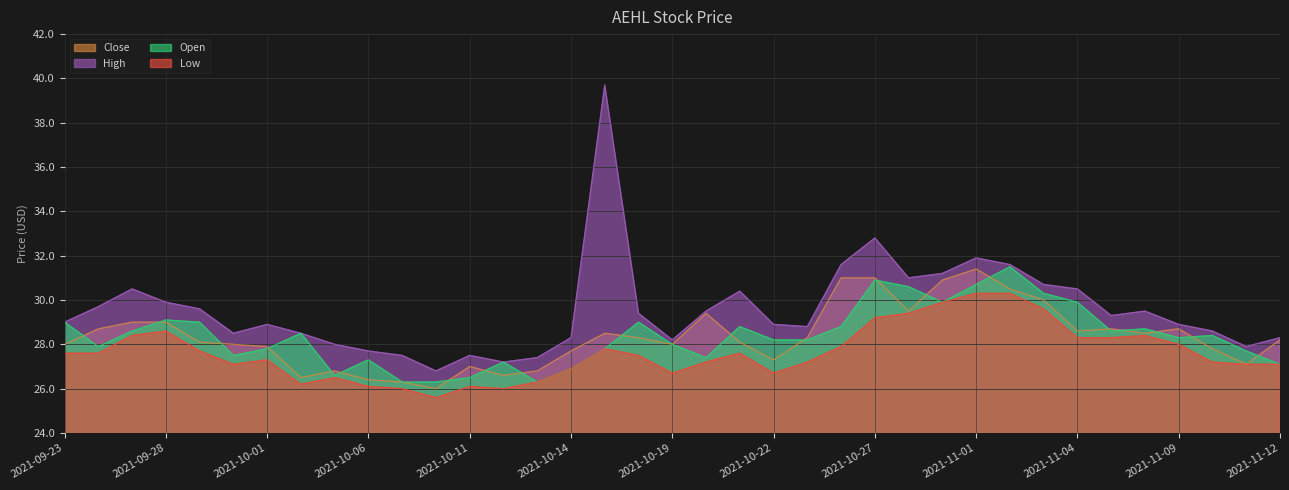

List the series in order of their peak value, lowest first.

Low, Close, Open, High